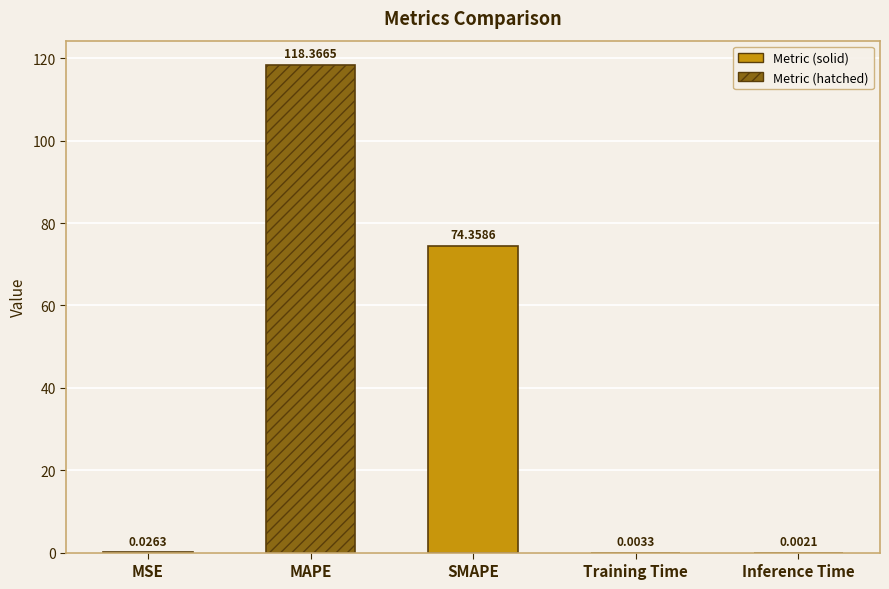

What position from the left is Inference Time?

5